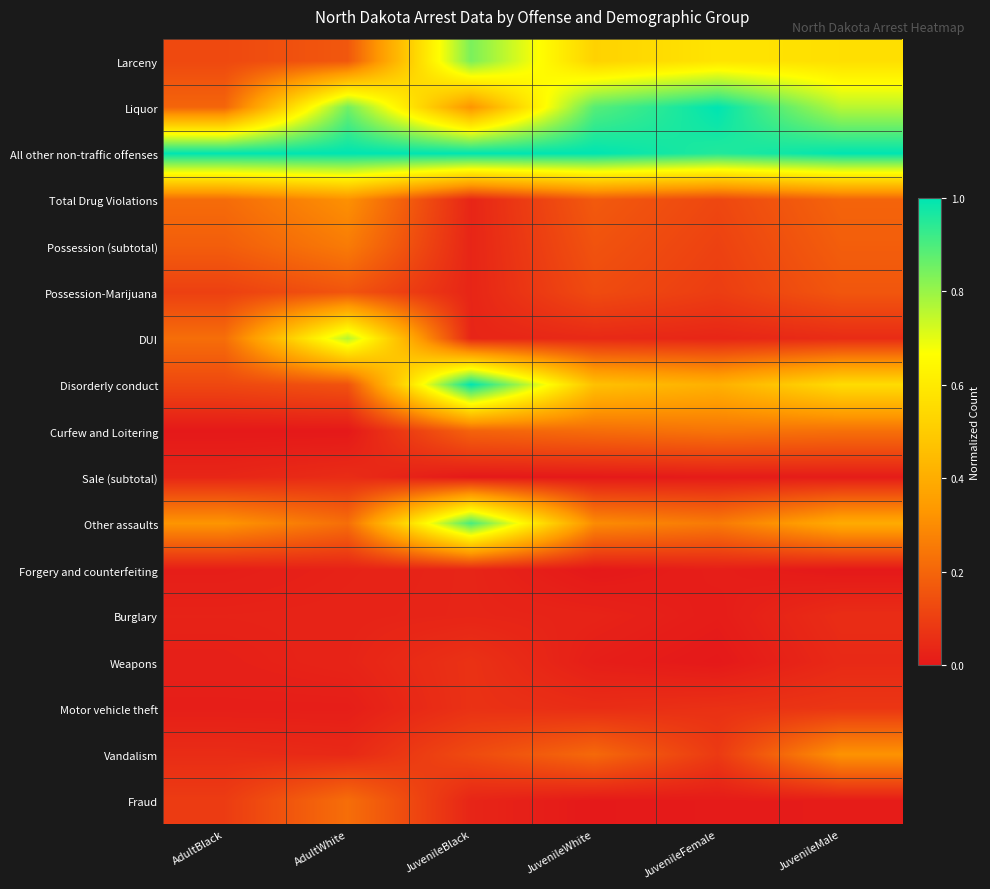

At which category is the sum across all series the highest?

JuvenileBlack